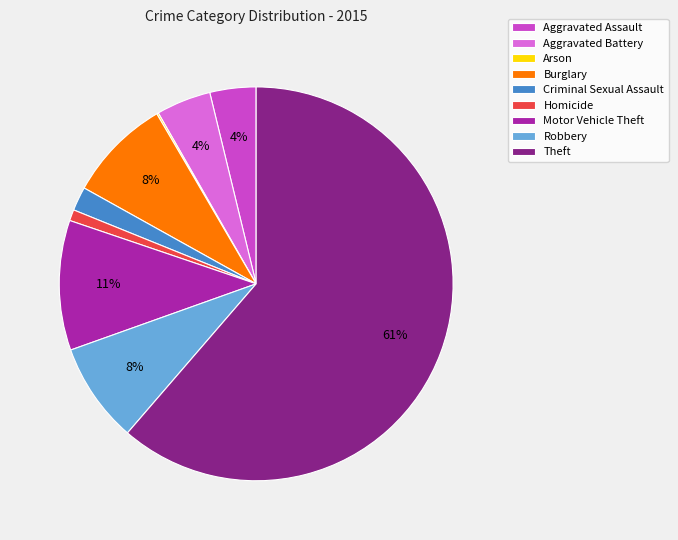

What percentage is the Homicide slice, to the nearest percent?

1%